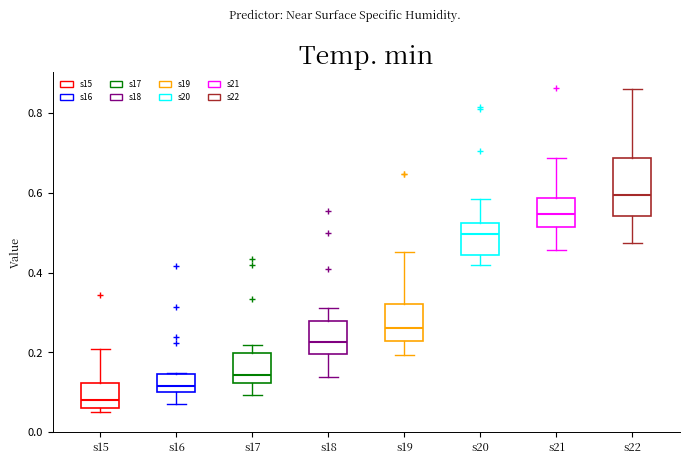

Reading left to right, read every box against the y-axis: the position of its median line, the range the box covers, and the ends of its whiskers. The values are not printed on the chart, so give them approximately, as read against the axis.

s15: median 0.08, box 0.06 to 0.12, whiskers 0.06 (just below the box's lower edge) to 0.20
s16: median 0.12, box 0.10 to 0.14, whiskers 0.06 to 0.14
s17: median 0.14, box 0.12 to 0.20, whiskers 0.10 to 0.22
s18: median 0.22, box 0.20 to 0.28, whiskers 0.14 to 0.32
s19: median 0.26, box 0.22 to 0.32, whiskers 0.20 to 0.46
s20: median 0.50, box 0.44 to 0.52, whiskers 0.42 to 0.58
s21: median 0.54, box 0.52 to 0.58, whiskers 0.46 to 0.68
s22: median 0.60, box 0.54 to 0.68, whiskers 0.48 to 0.86